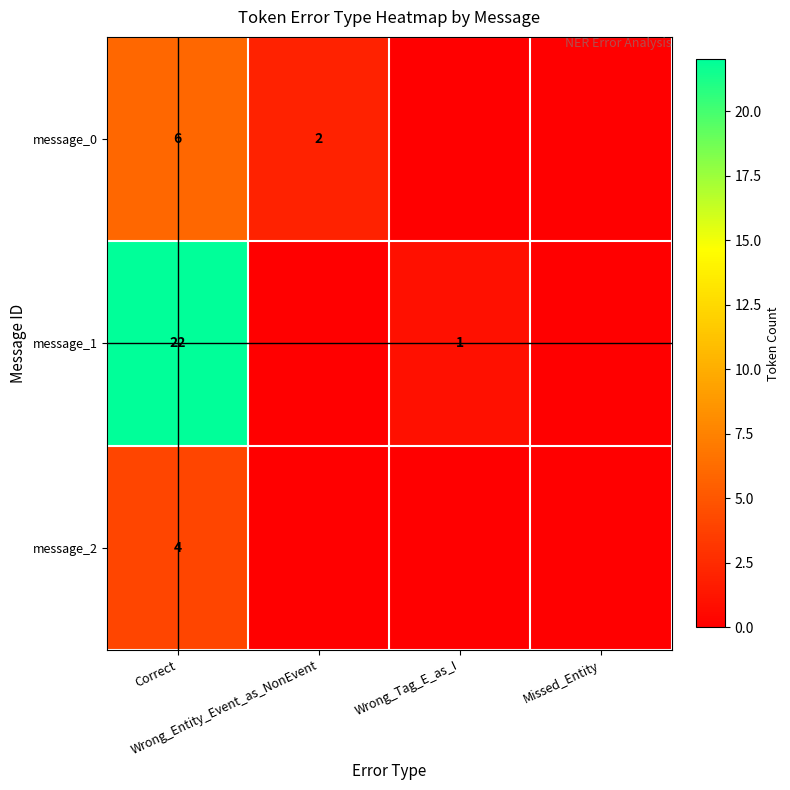

What is the sum of all message_1 values?

23